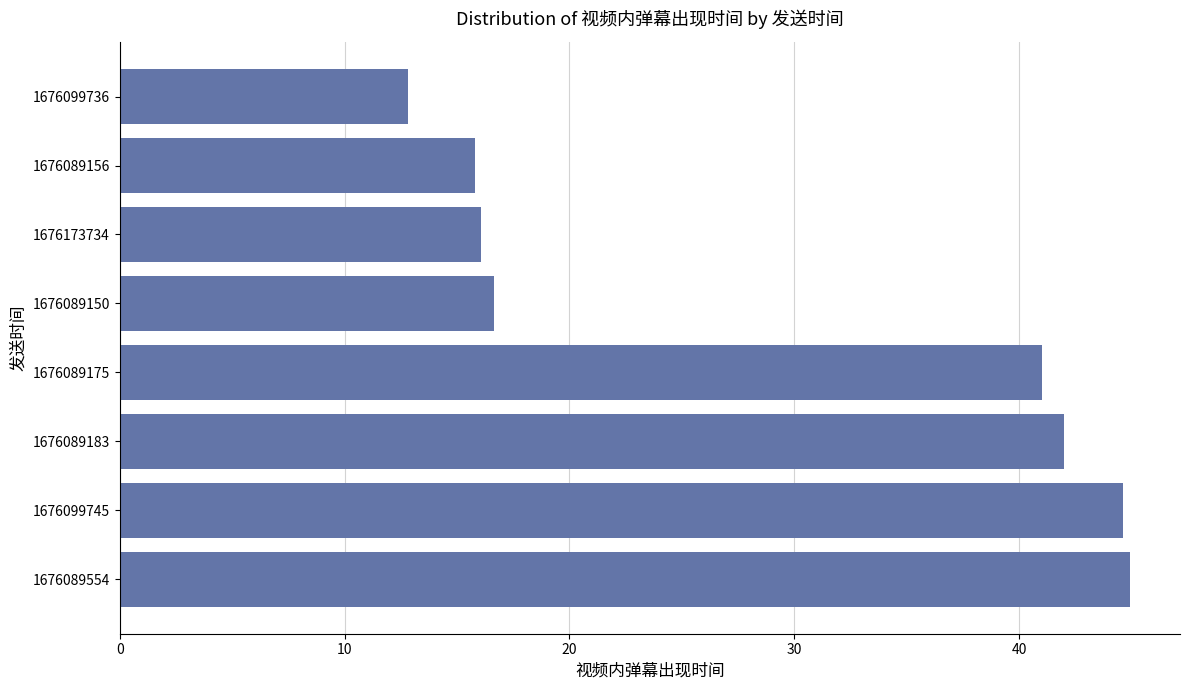

What is the difference between the maximum and minimum values?

32.1